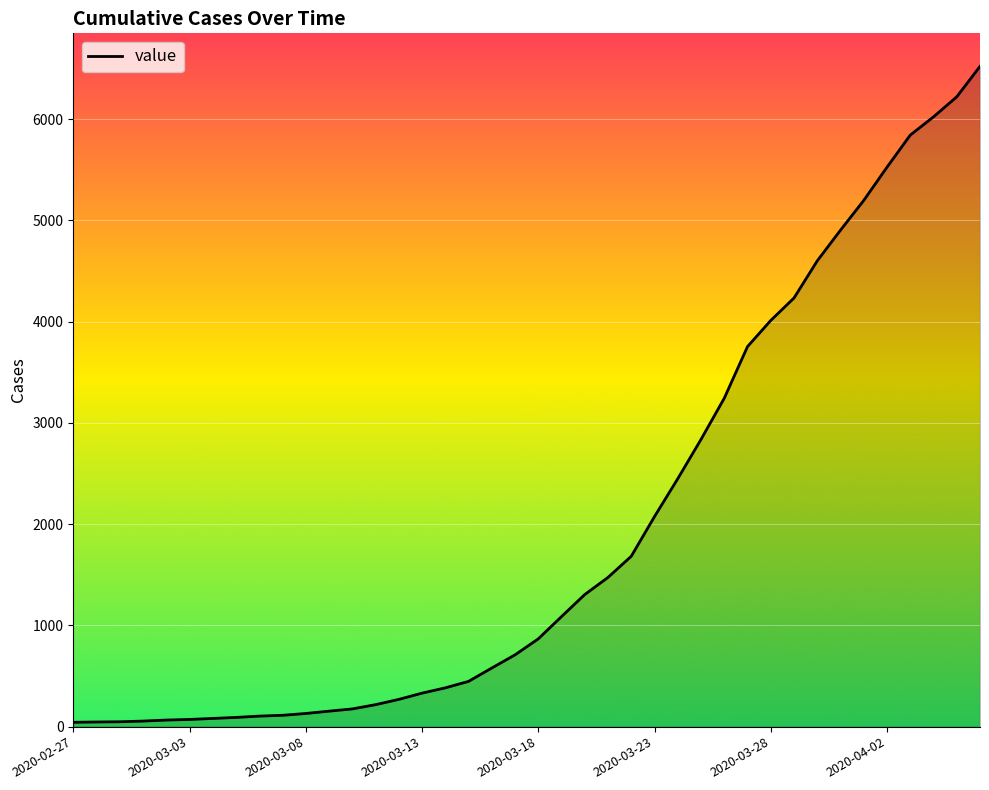

What is the maximum value shown in the chart?

6522